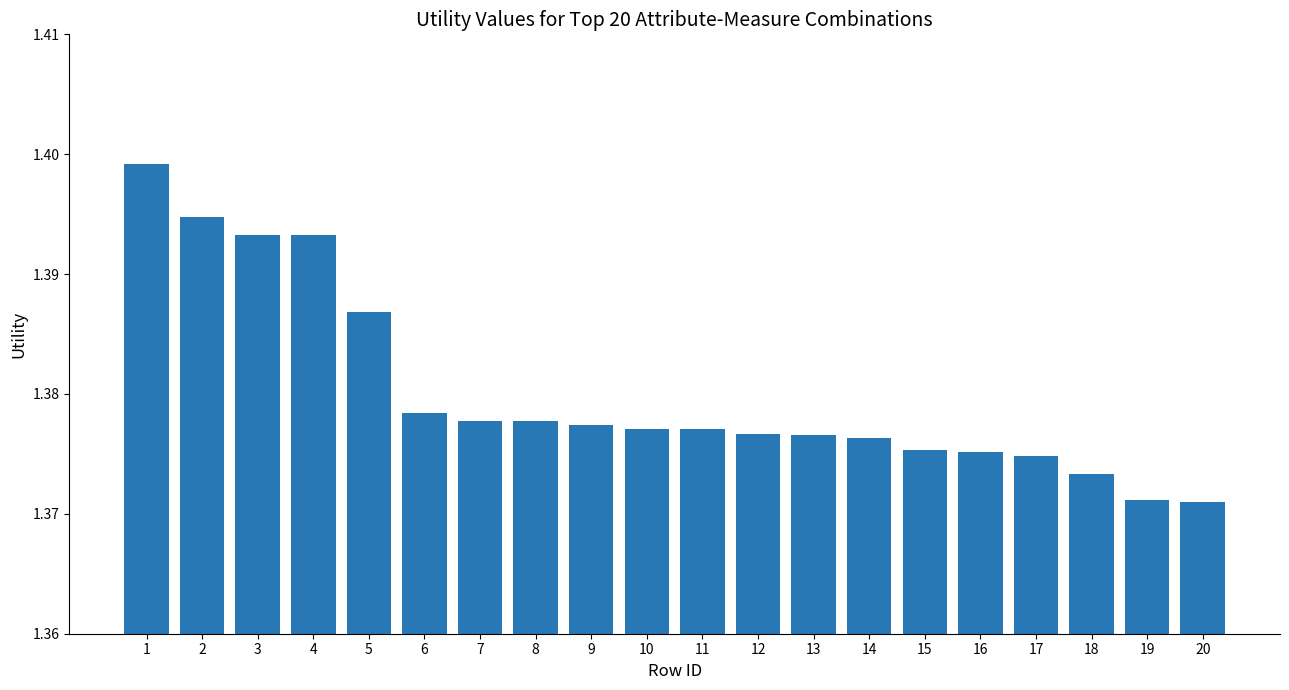

Are the bars horizontal?

No